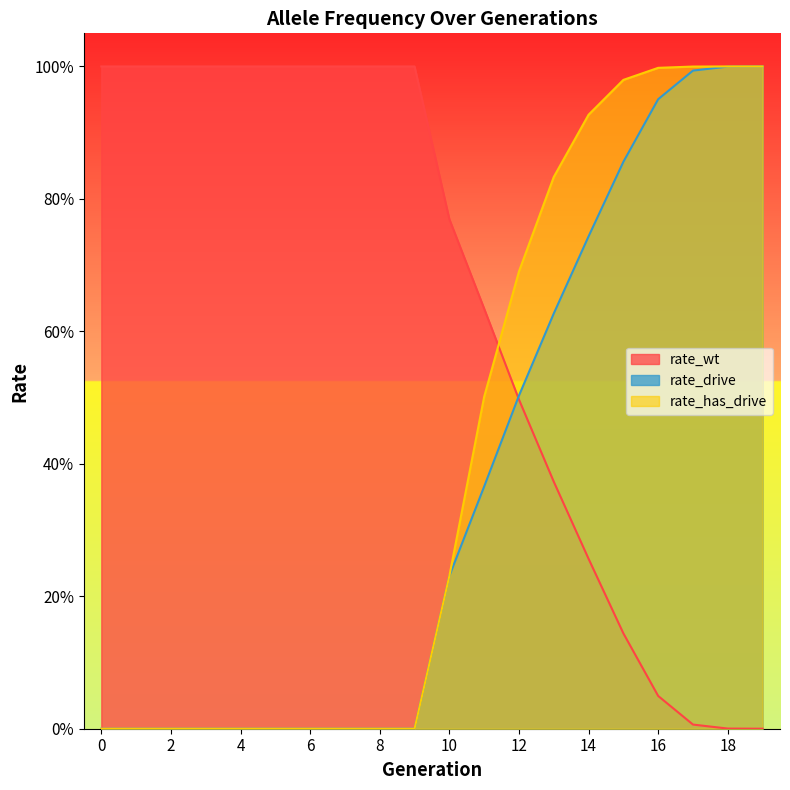

True or false: rate_drive has more than 1 interior local peaks.

False